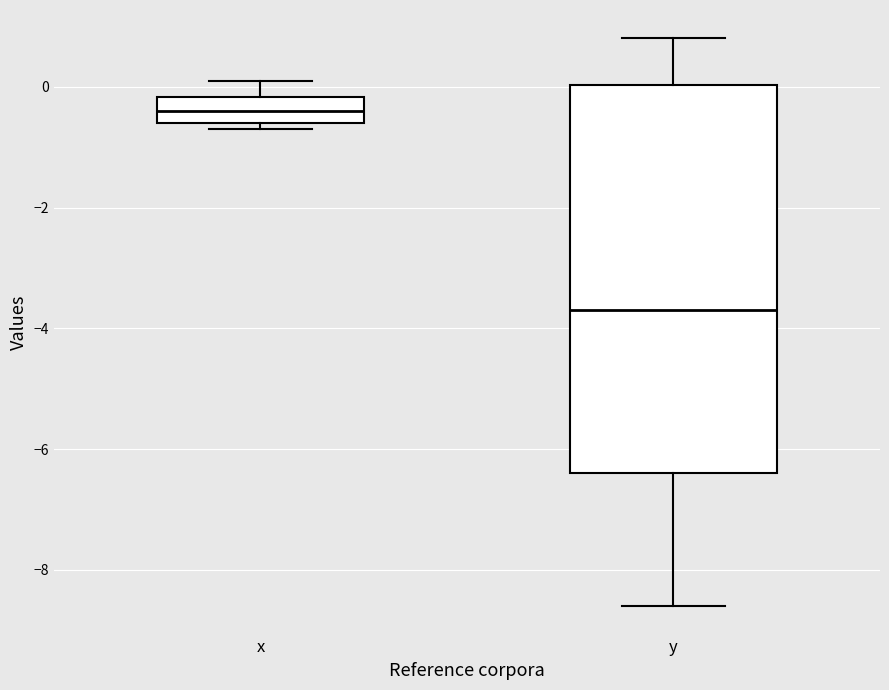

Reading left to right, read every box against the y-axis: the position of its median line, the range the box covers, and the ends of its whiskers. The values are not printed on the chart, so give them approximately, as read against the axis.

x: median -0.4, box -0.6 to -0.2, whiskers -0.6 (just below the box's lower edge) to 0.2
y: median -3.6, box -6.4 to 0.0, whiskers -8.6 to 0.8